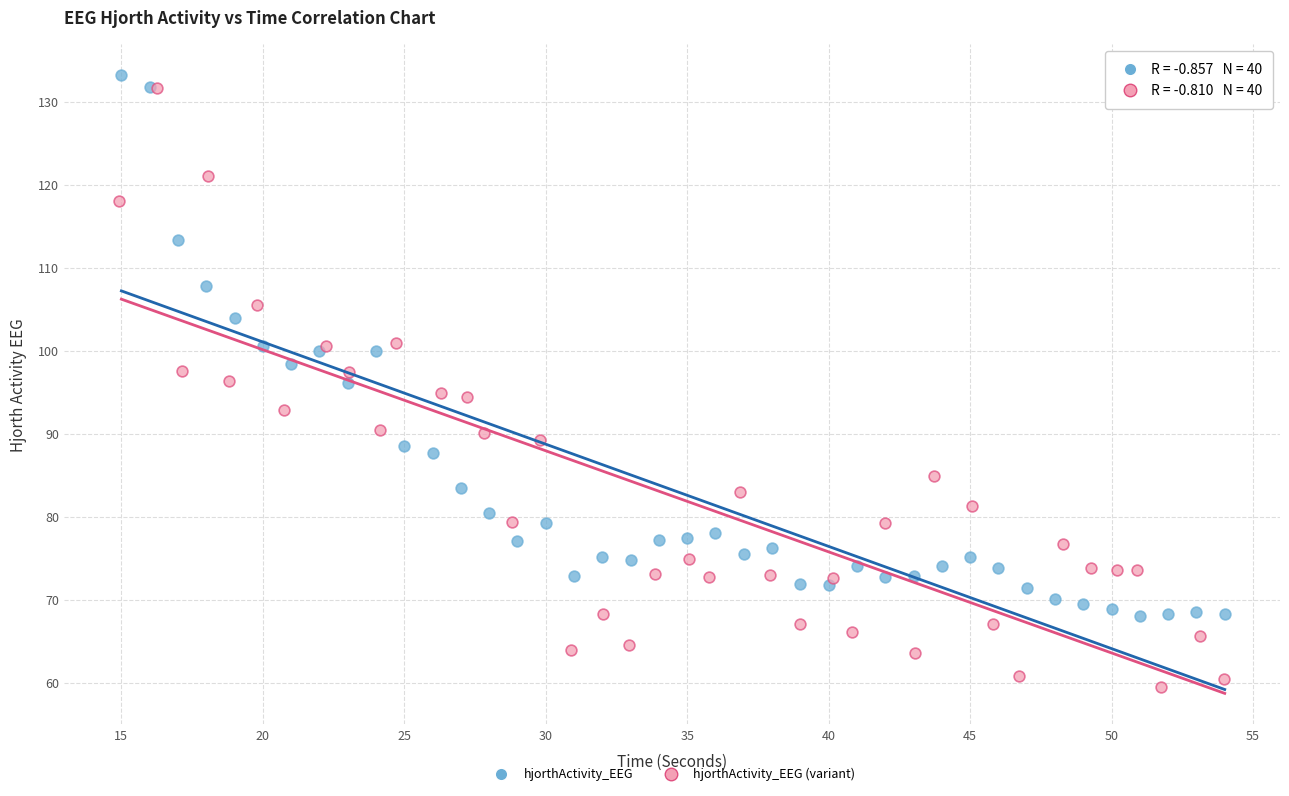

Which series has the largest Y range (max minus min)?

hjorthActivity_EEG (variant)